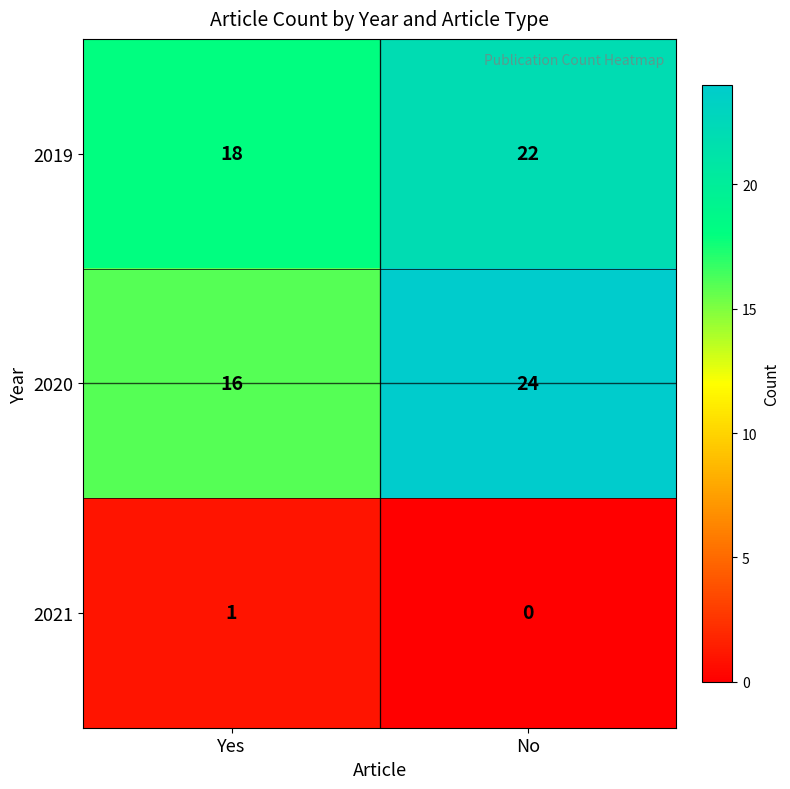

Where is 2020 nearest to the value 20?

Yes